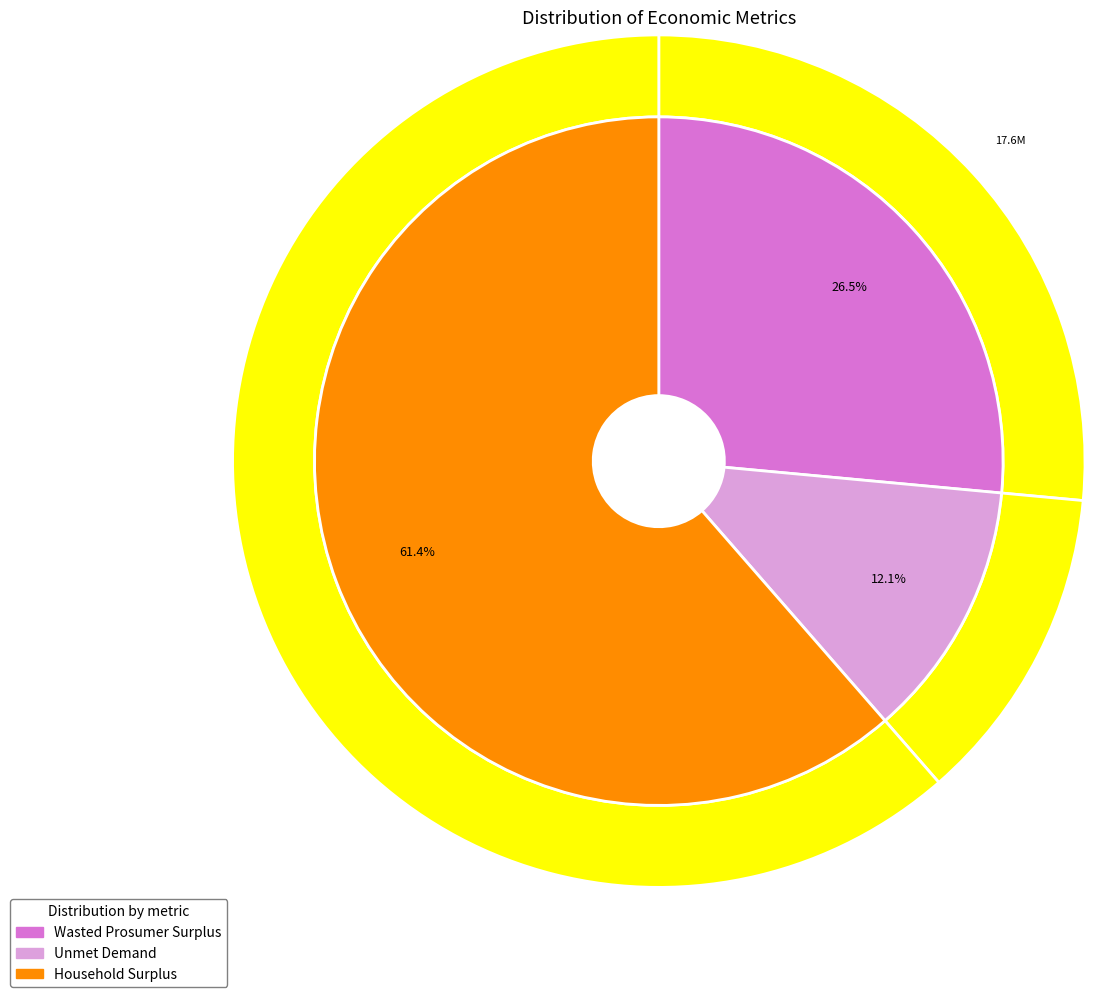

Does Household Surplus represent more than half of the total?

Yes